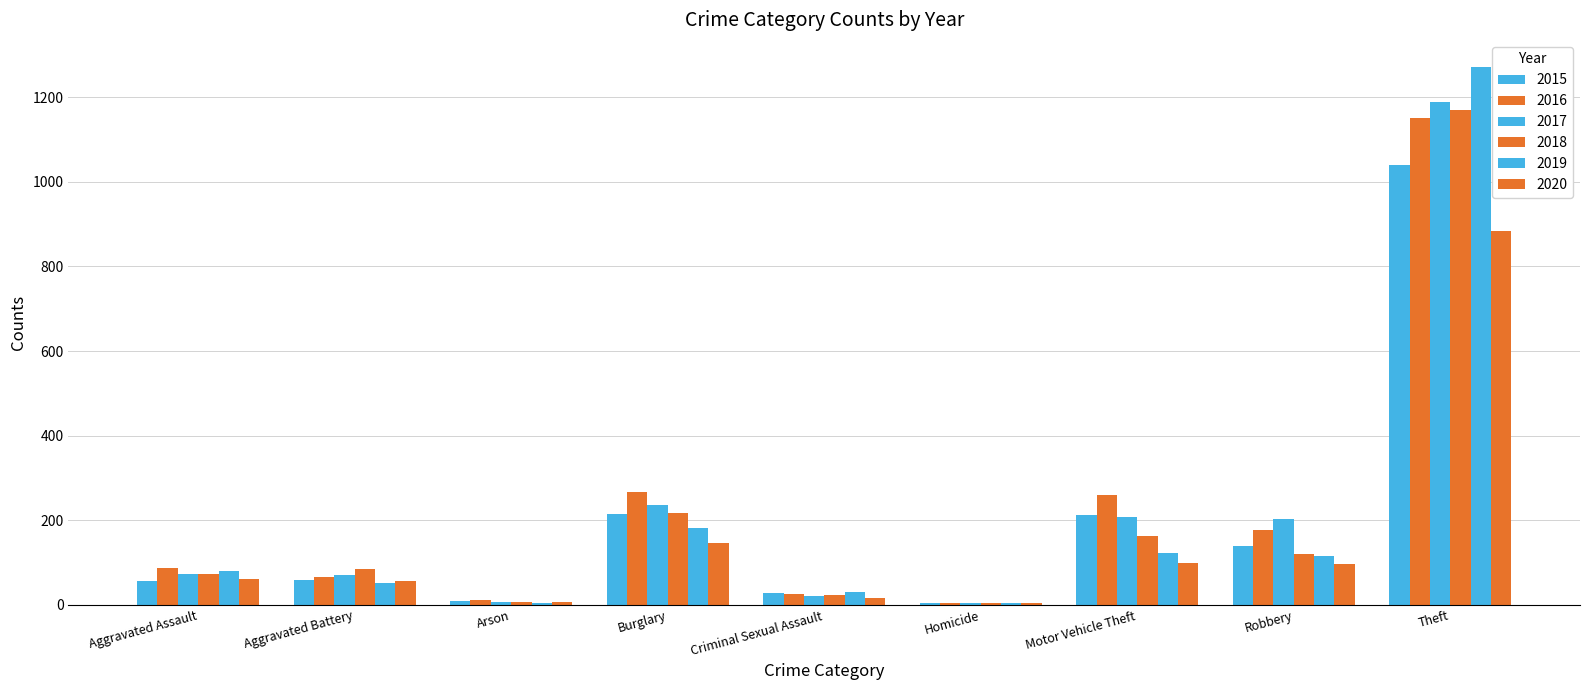

Are the bars horizontal?

No